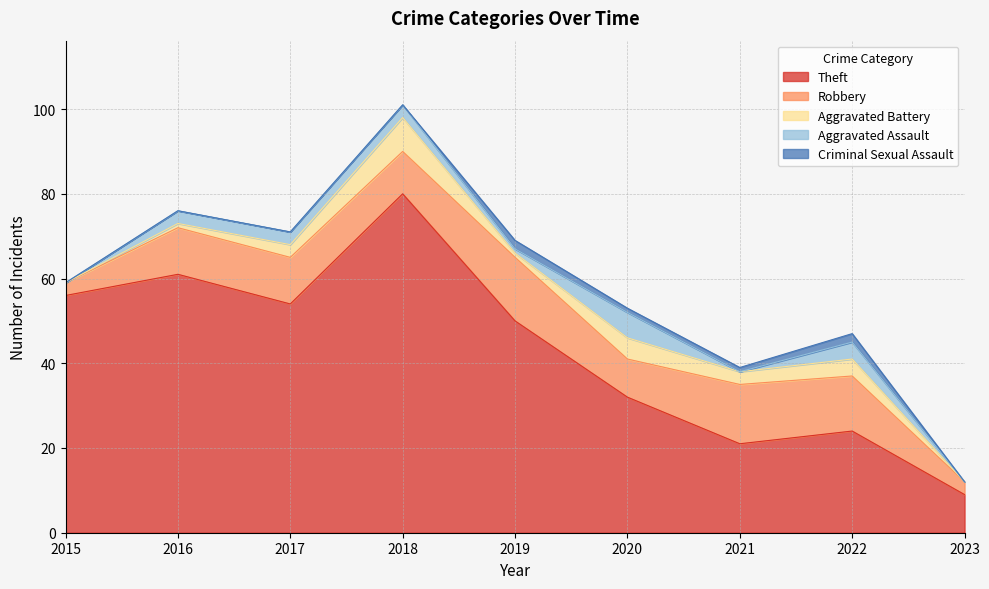

Reading right to left, extract all data points from this chart.

Theft: 2023=9	2022=24	2021=21	2020=32	2019=50	2018=80	2017=54	2016=61	2015=56
Robbery: 2023=3	2022=13	2021=14	2020=9	2019=15	2018=10	2017=11	2016=11	2015=3
Aggravated Battery: 2023=0	2022=4	2021=3	2020=5	2019=1	2018=8	2017=3	2016=1	2015=0
Aggravated Assault: 2023=0	2022=4	2021=0	2020=6	2019=1	2018=3	2017=3	2016=3	2015=0
Criminal Sexual Assault: 2023=0	2022=2	2021=1	2020=1	2019=2	2018=0	2017=0	2016=0	2015=0